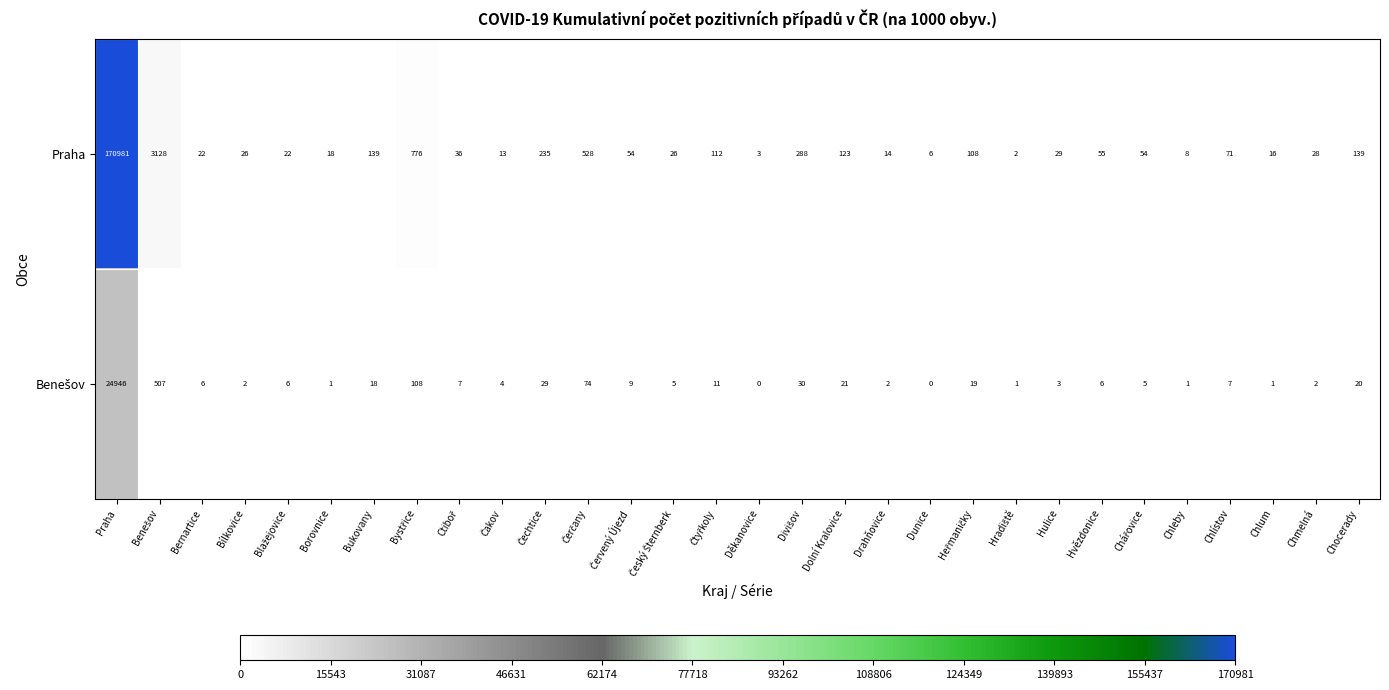

What is the difference between the second highest and second lowest values in the Praha series?

3125